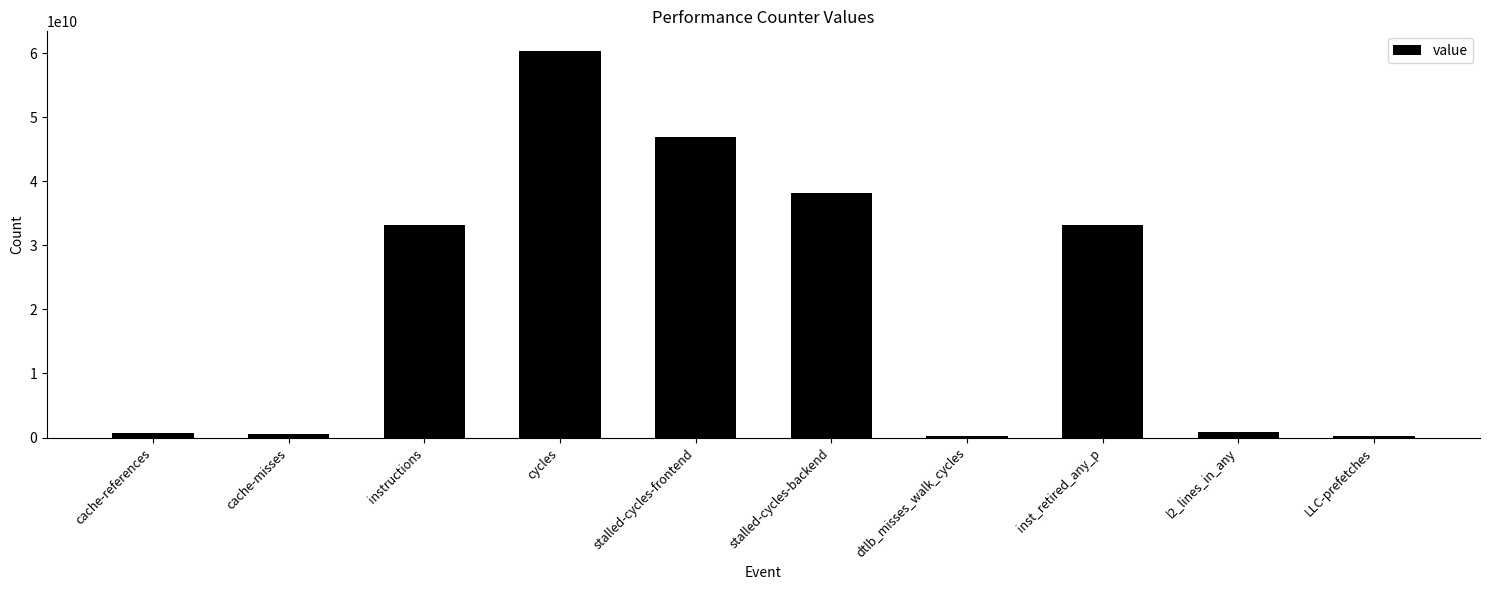

What is the change in value from stalled-cycles-frontend to inst_retired_any_p?

-13876859980